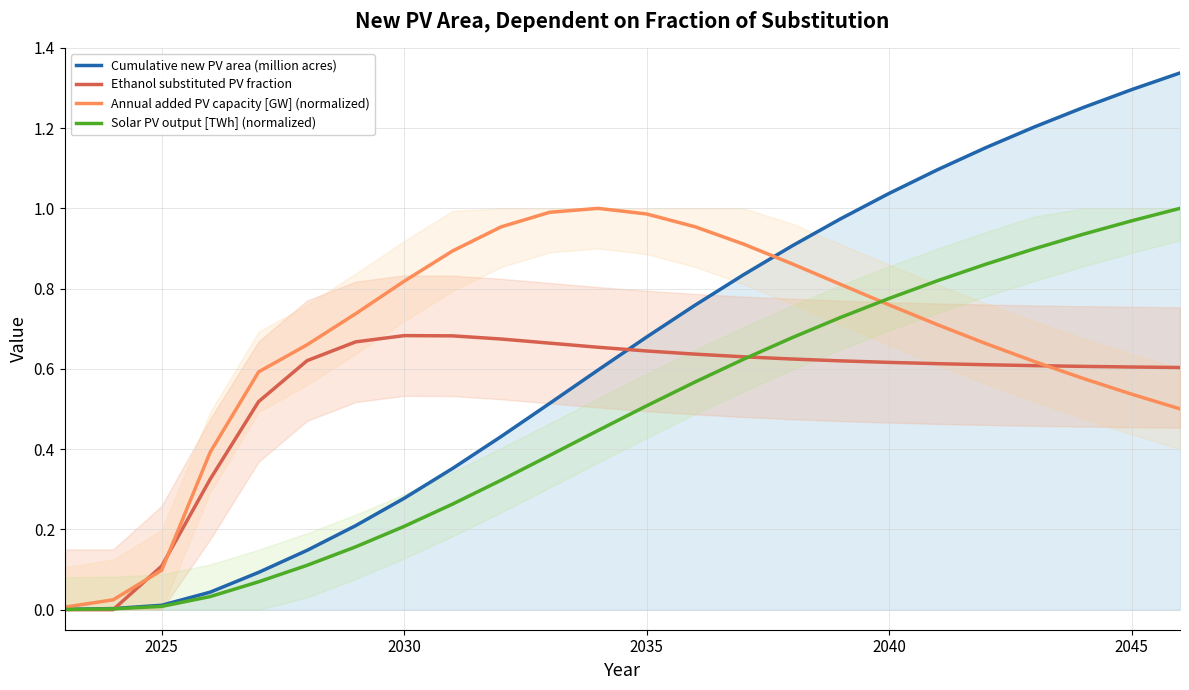

The Ethanol substituted PV fraction series shows 0.2 at 2035. True or false?

False